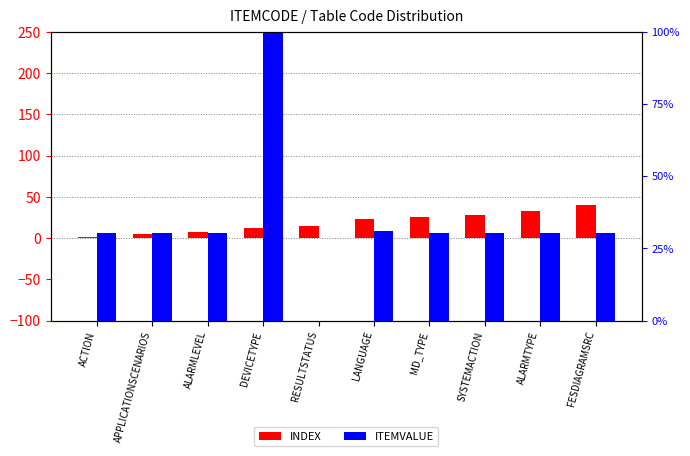

What is the spread (max minus min) of values at FESDIAGRAMSRC?

9.7